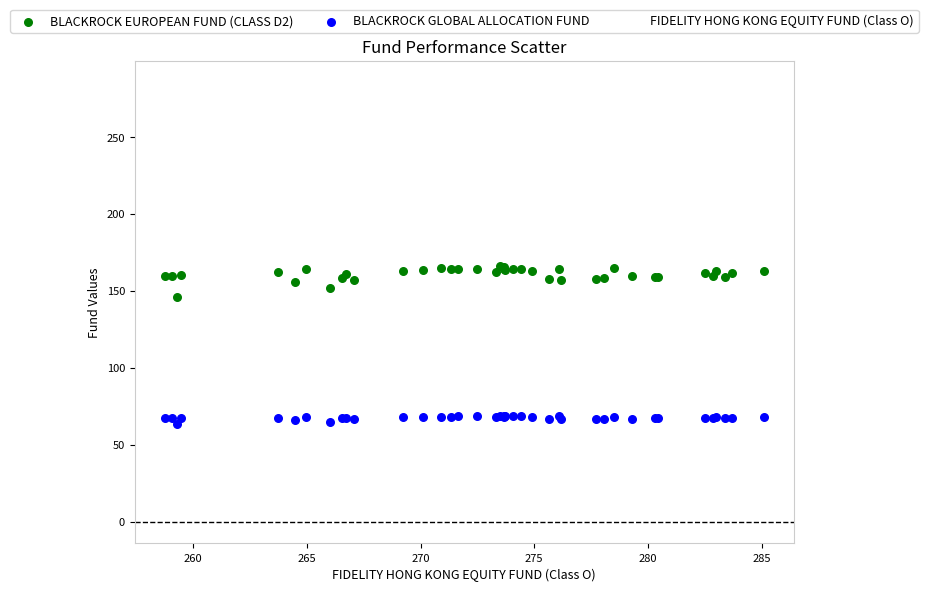

Which series contains the highest Y value?

FIDELITY HONG KONG EQUITY FUND (Class O)